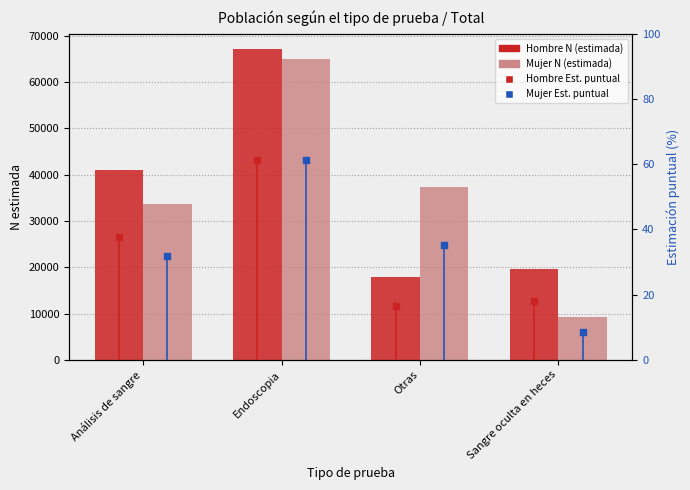

Which series reaches the minimum Y coordinate?

Mujer Est. puntual (%)